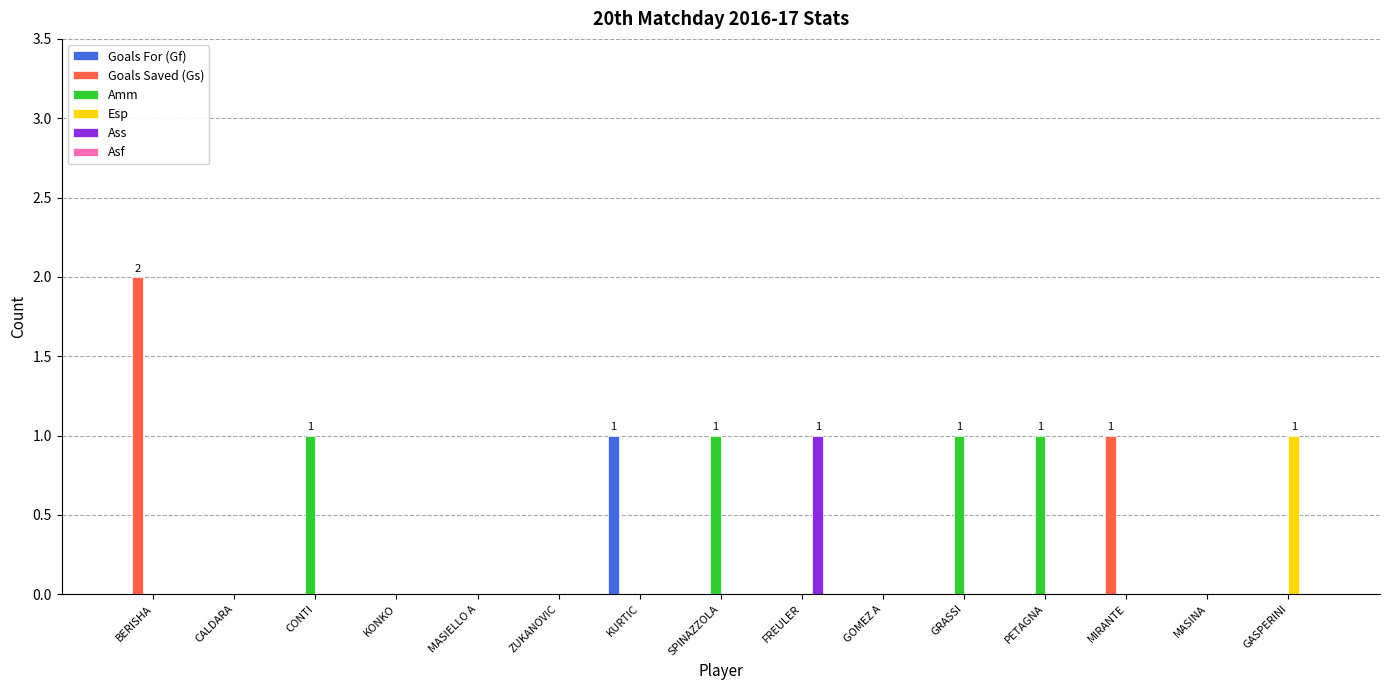

Which series changed the most between KURTIC and MASINA?

Goals For (Gf)